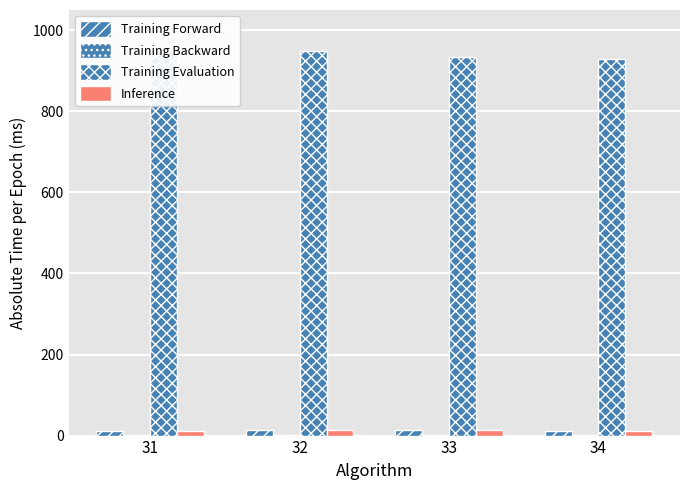

The Training Backward series shows 0.9 at 33. True or false?

True